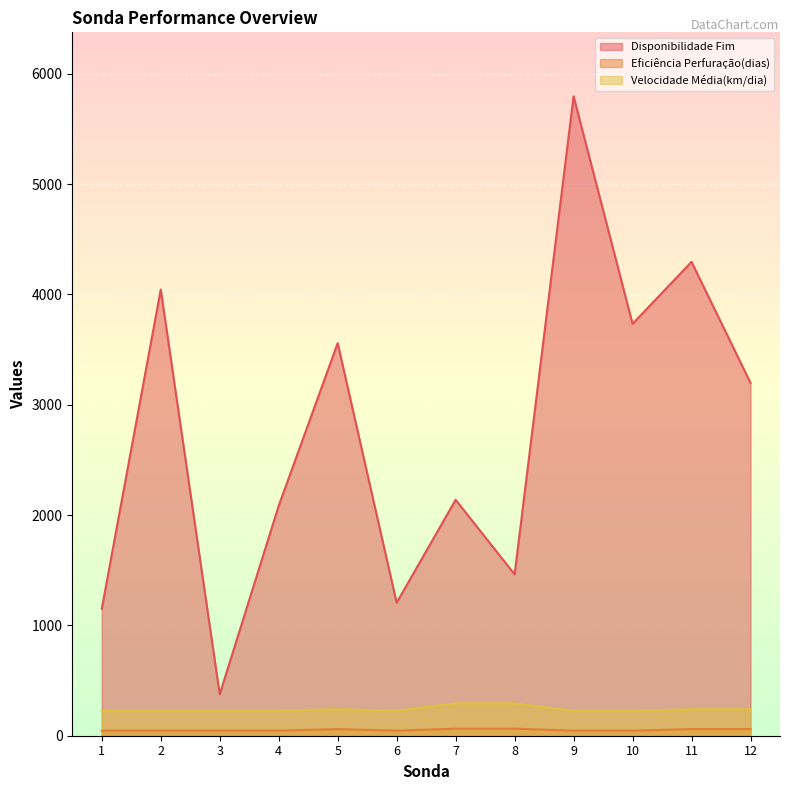

At which category does Eficiência Perfuração(dias) reach its first local valley?

6